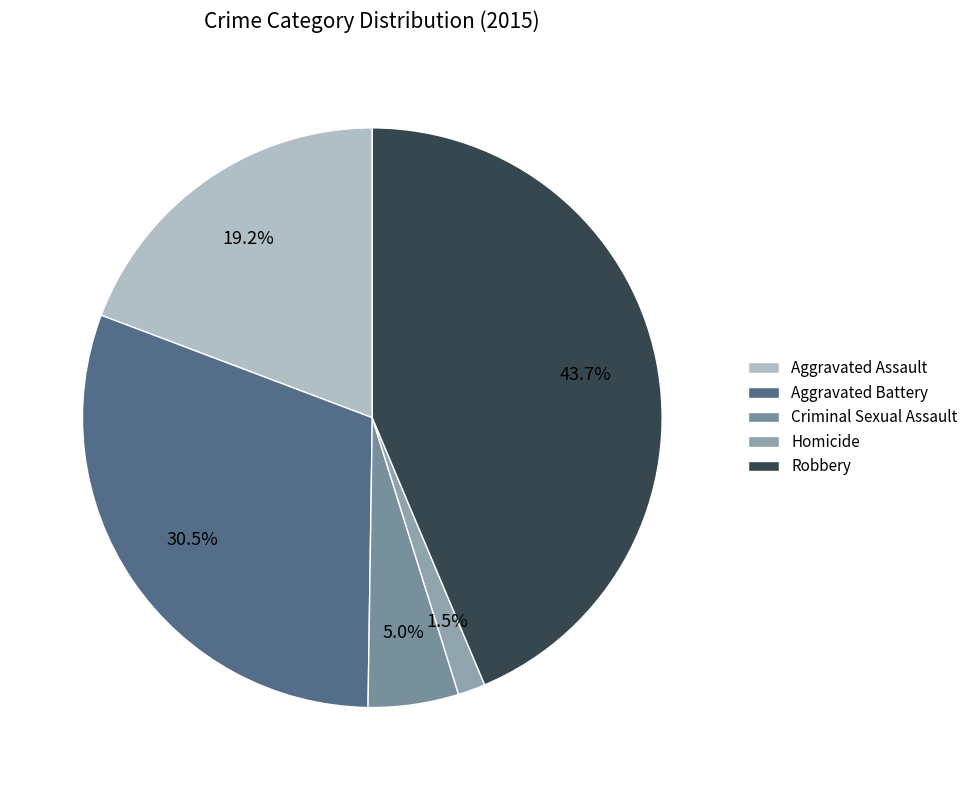

What percentage is the Aggravated Battery slice, to the nearest percent?

31%